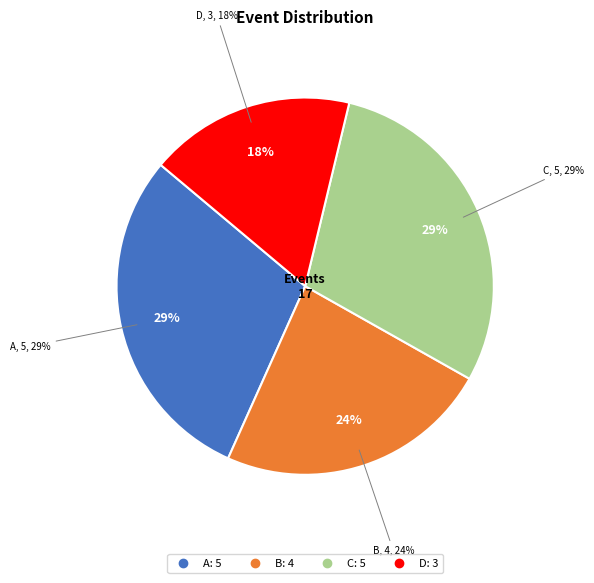

How much of the chart is everything except B?

76.5%